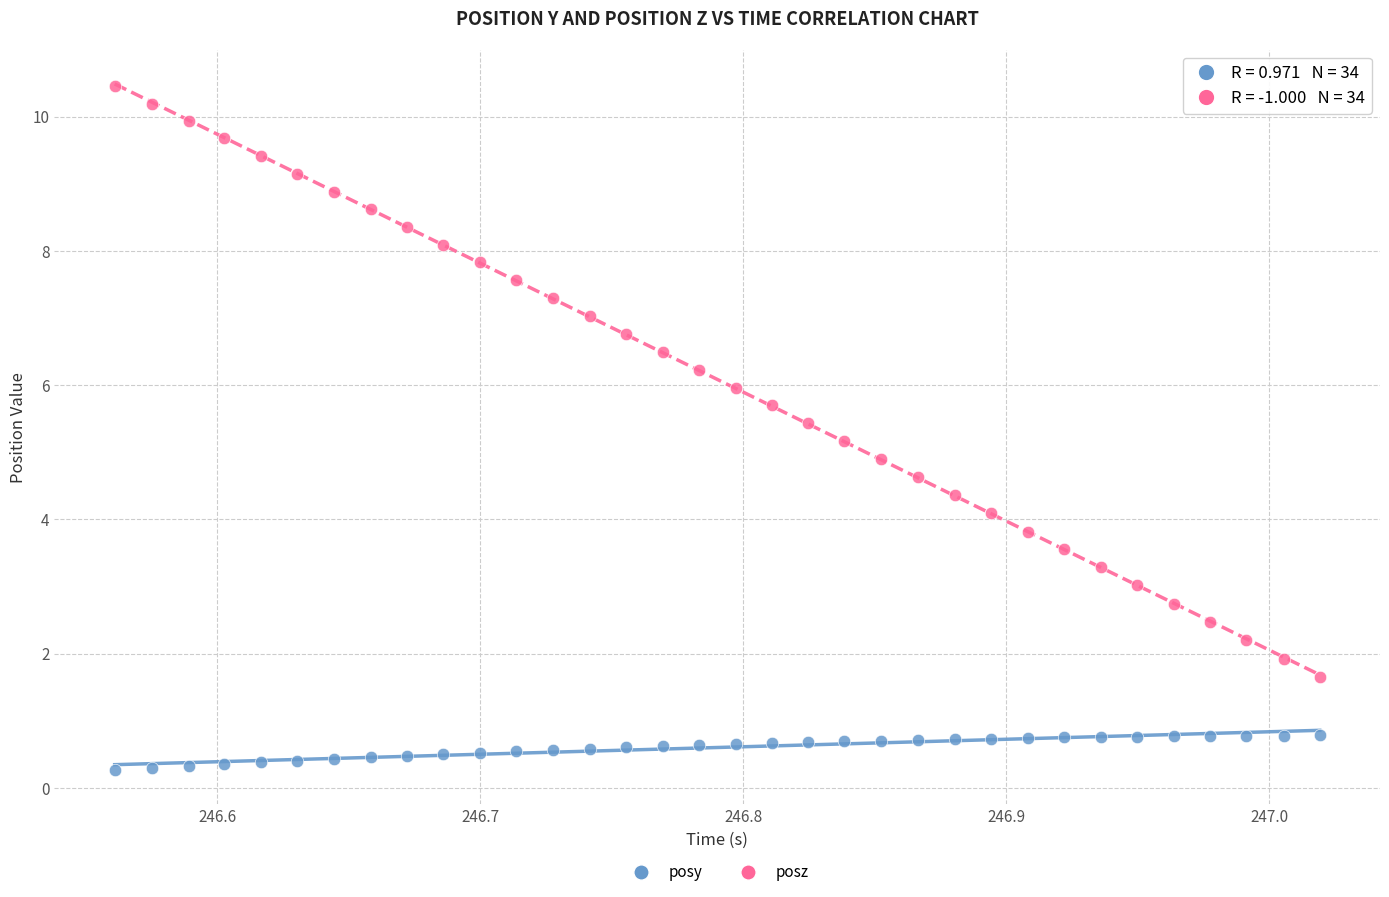

Which series has the largest Y range (max minus min)?

posz